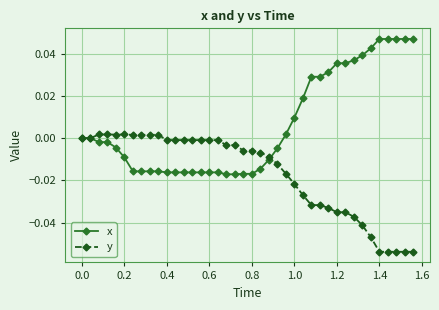

Which series has the largest total across all categories?

x